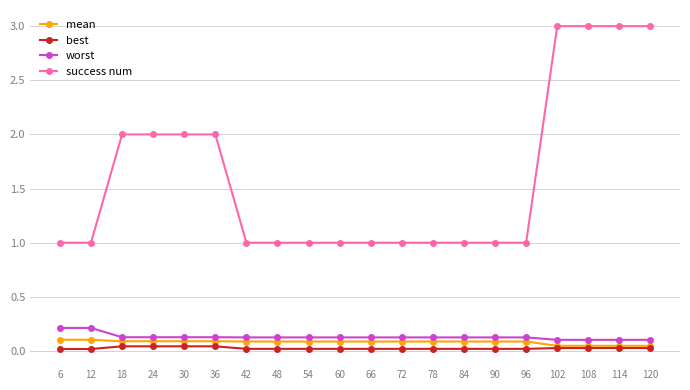

What are all the series names shown in the legend?

mean, best, worst, success num